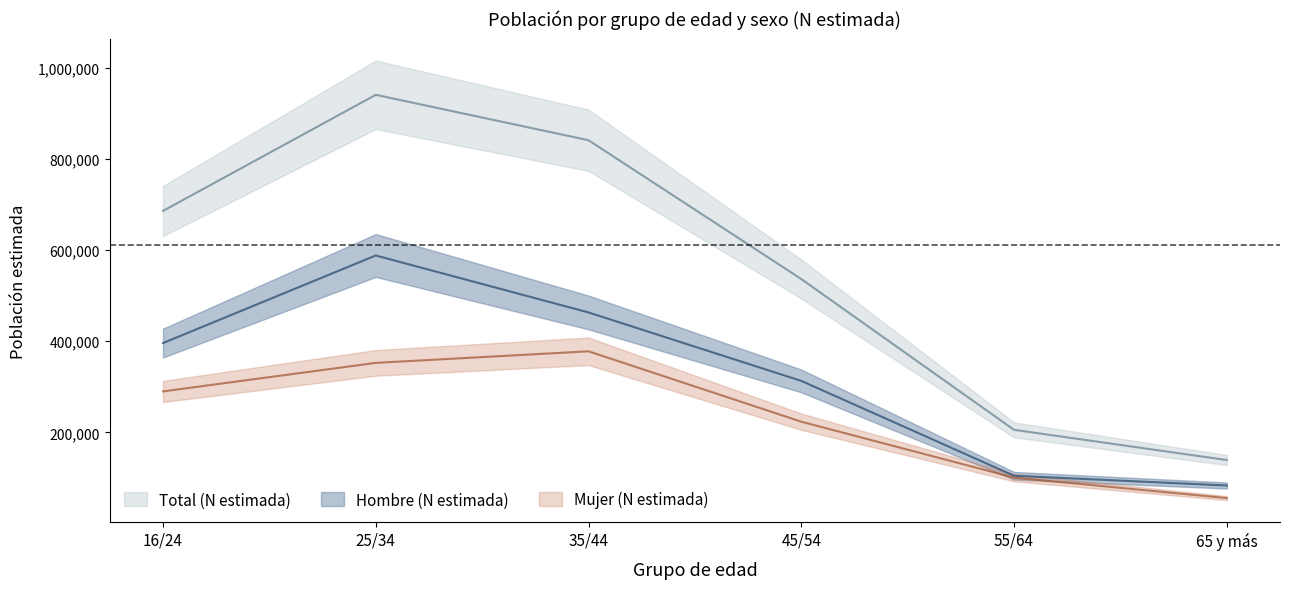

Between 25/34 and 35/44, which is larger?

25/34